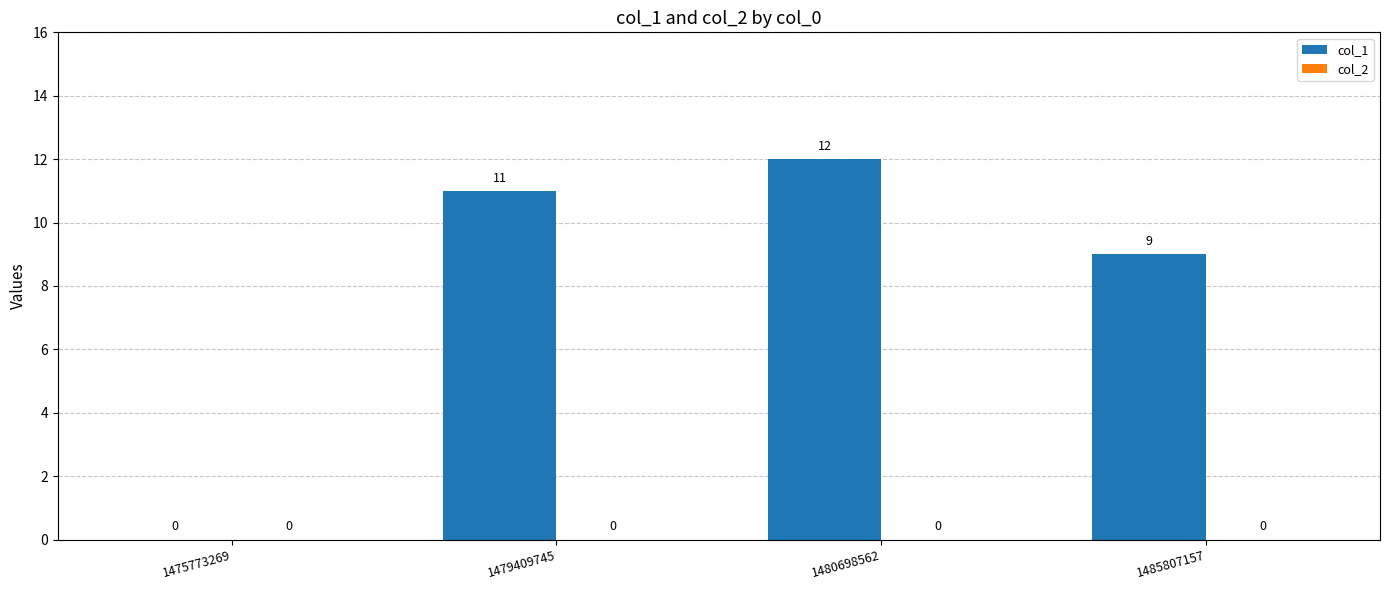

What is the sum of all values?

32